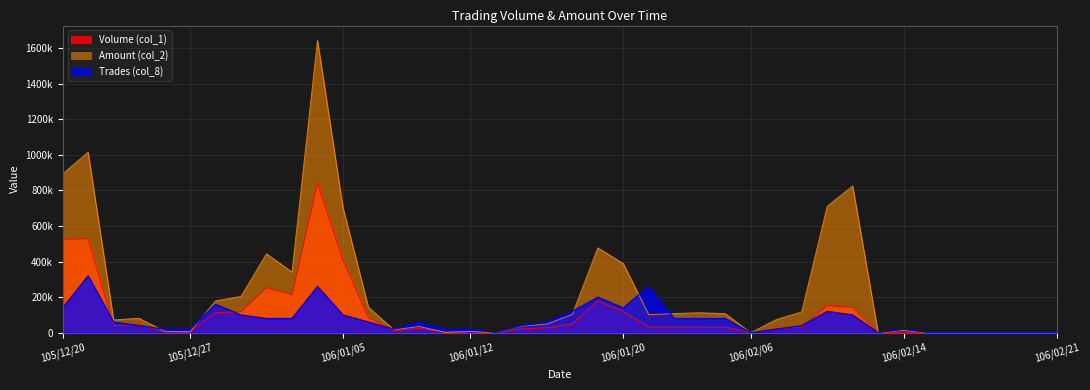

What is the label of the 24th point from the left?

106/01/23